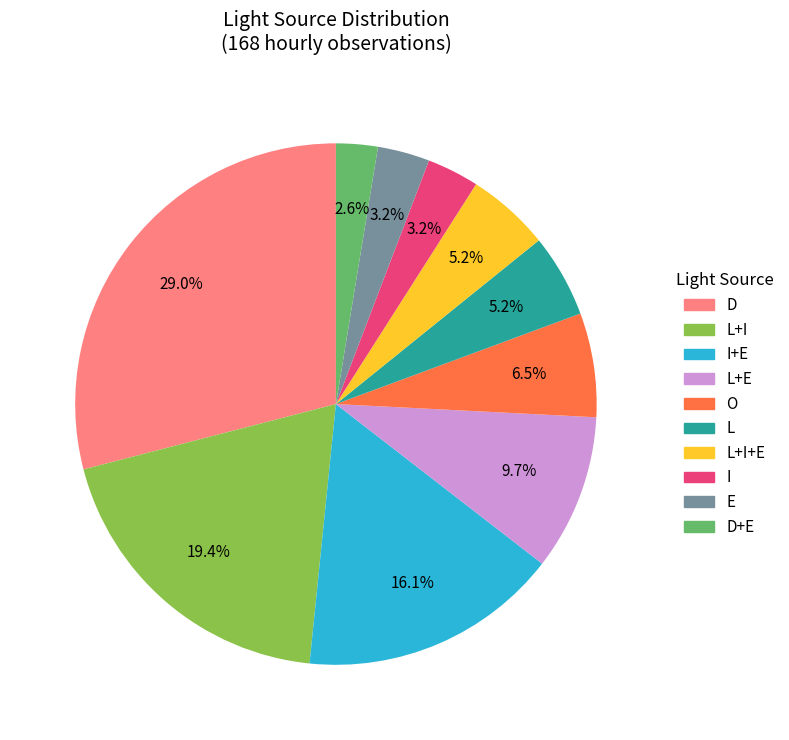

How many slices are in this pie chart?

10